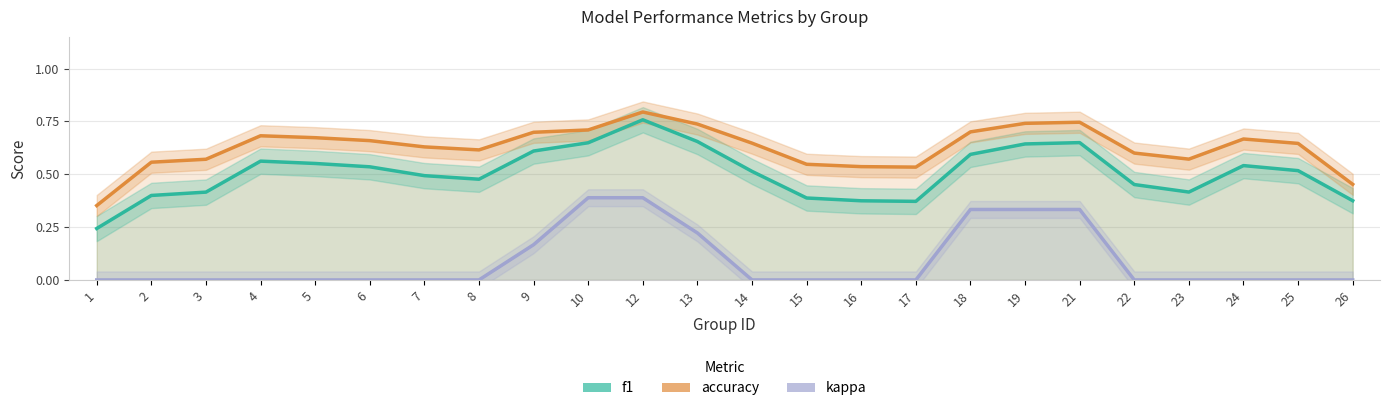

Reading left to right, list all the values displayed in this chart.

f1: 1=0.2	2=0.4	3=0.4	4=0.6	5=0.6	6=0.5	7=0.5	8=0.5	9=0.6	10=0.6	12=0.8	13=0.7	14=0.5	15=0.4	16=0.4	17=0.4	18=0.6	19=0.6	21=0.6	22=0.5	23=0.4	24=0.5	25=0.5	26=0.4
accuracy: 1=0.4	2=0.6	3=0.6	4=0.7	5=0.7	6=0.7	7=0.6	8=0.6	9=0.7	10=0.7	12=0.8	13=0.7	14=0.6	15=0.5	16=0.5	17=0.5	18=0.7	19=0.7	21=0.7	22=0.6	23=0.6	24=0.7	25=0.6	26=0.5
kappa: 1=0.0	2=0.0	3=0.0	4=0.0	5=0.0	6=0.0	7=0.0	8=0.0	9=0.2	10=0.4	12=0.4	13=0.2	14=0.0	15=0.0	16=0.0	17=0.0	18=0.3	19=0.3	21=0.3	22=0.0	23=0.0	24=0.0	25=0.0	26=0.0